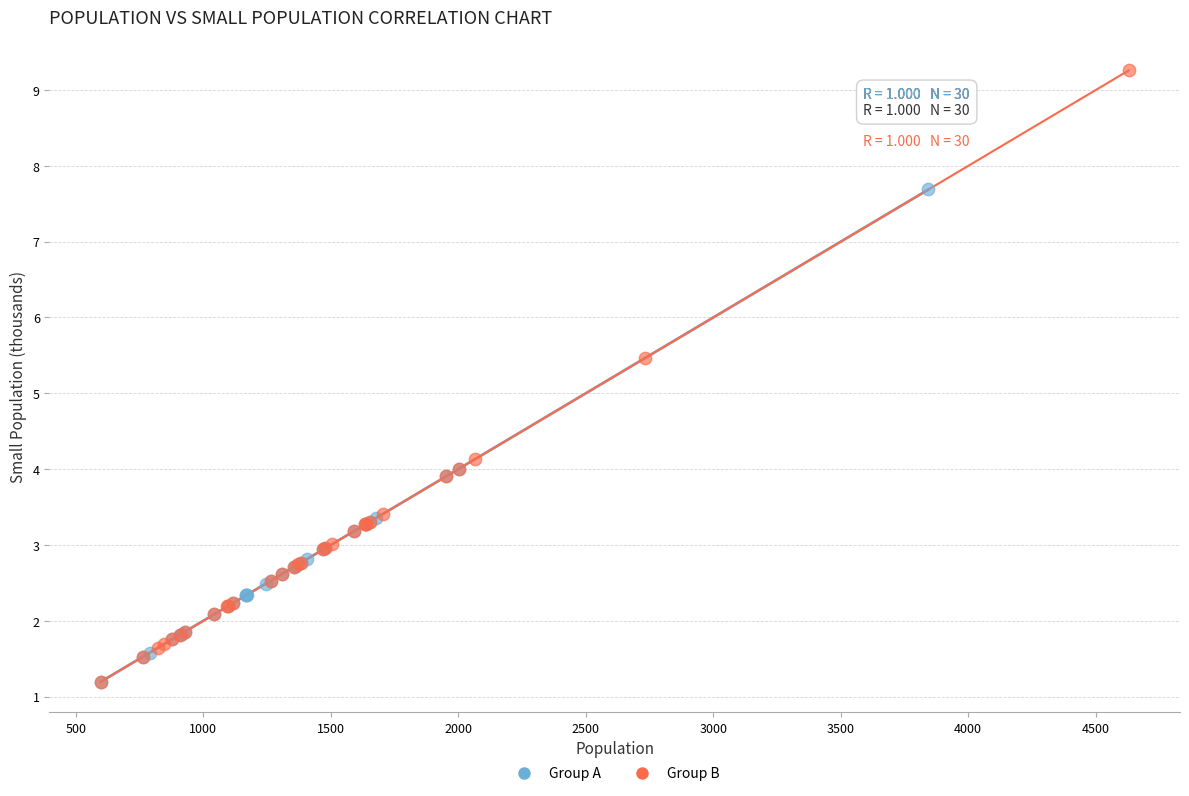

Which series has the largest Y range (max minus min)?

Group B